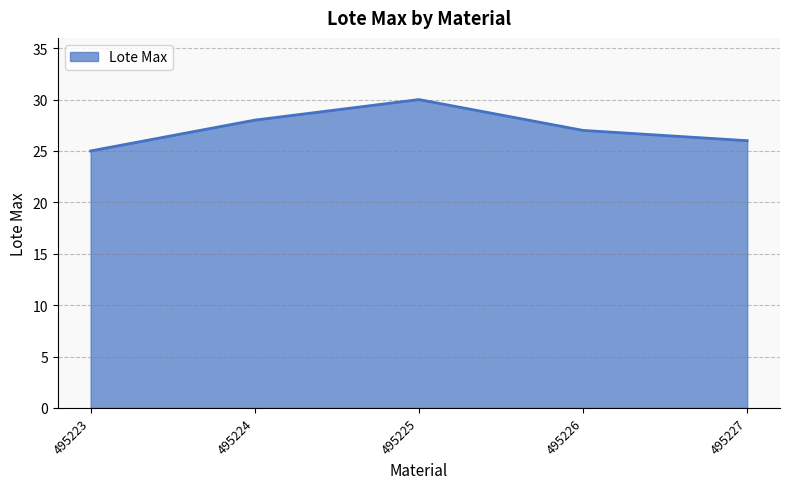

Which category has the highest value across all series?

495225